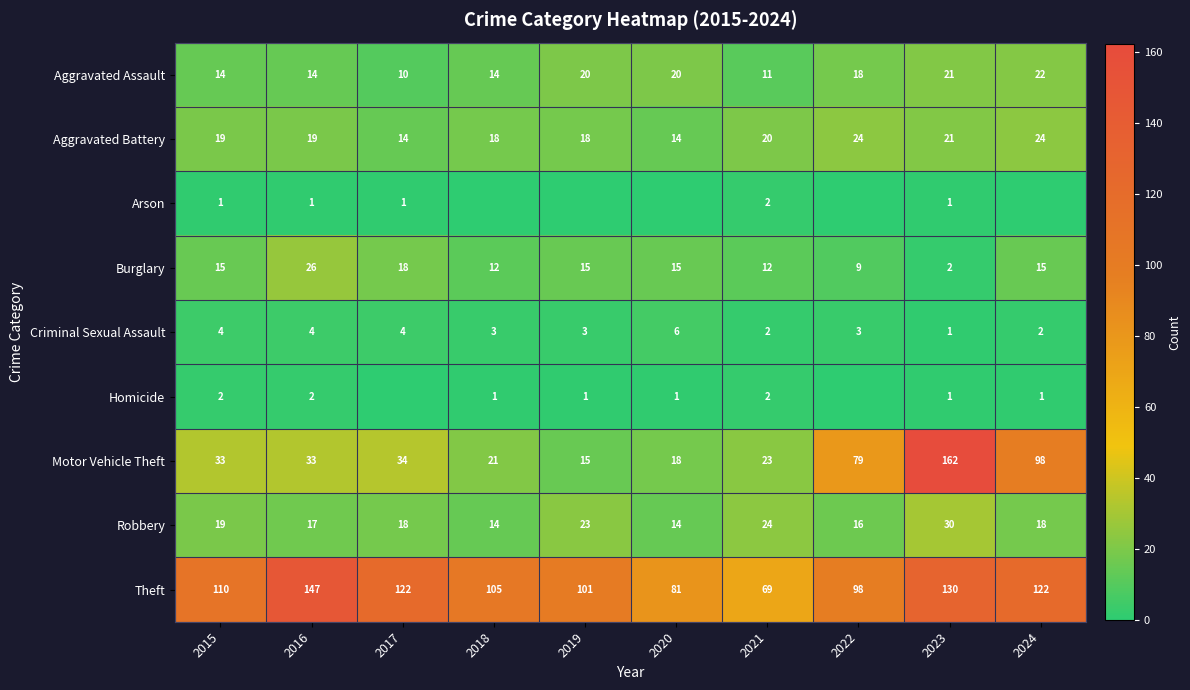

What is the average value of the Robbery series?

19